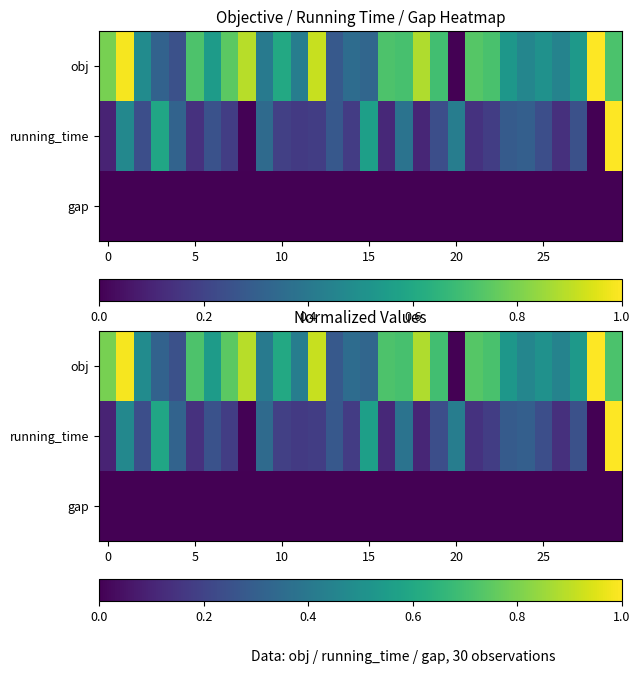

At which label is obj closest to 0?

20